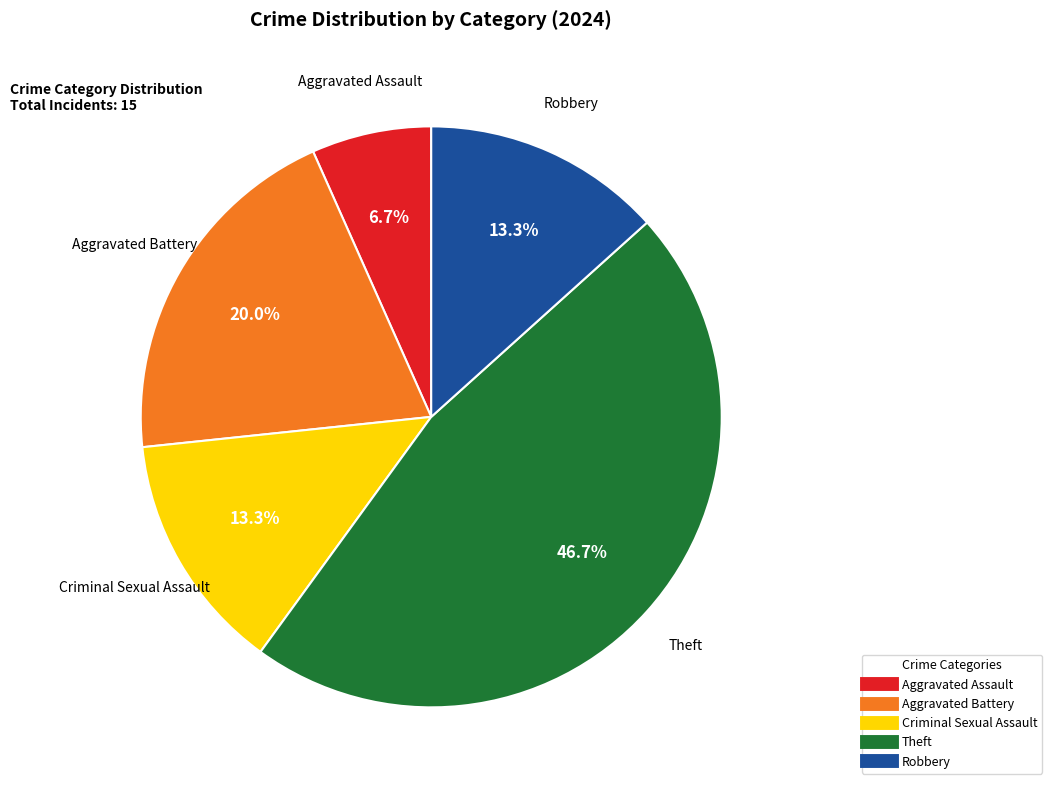

Approximately how many times larger is the value at Aggravated Battery compared to Robbery?

1.5